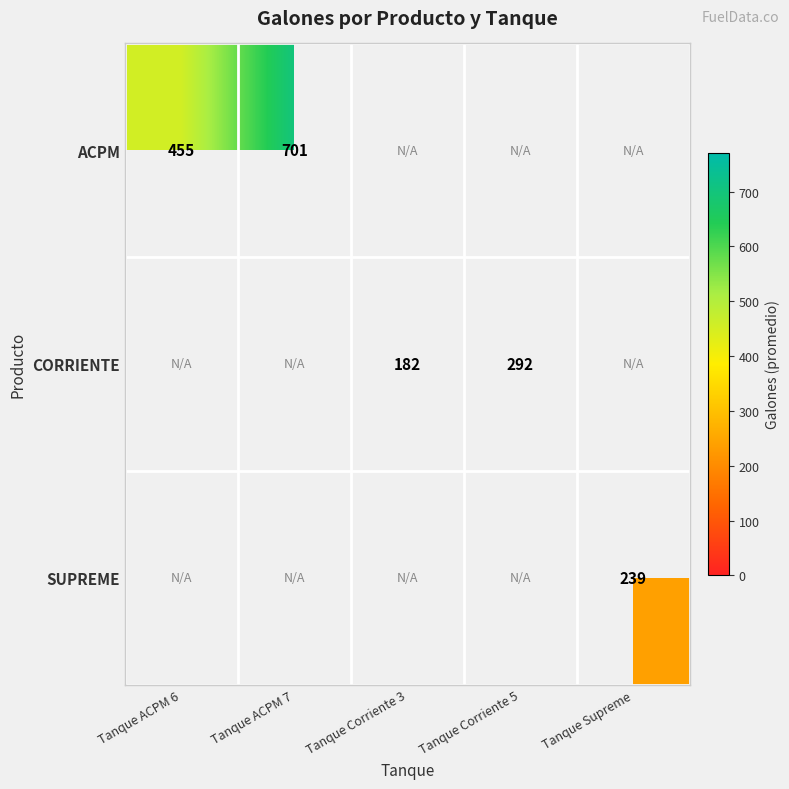

The ACPM series shows 230.6 at Tanque ACPM 7. True or false?

False